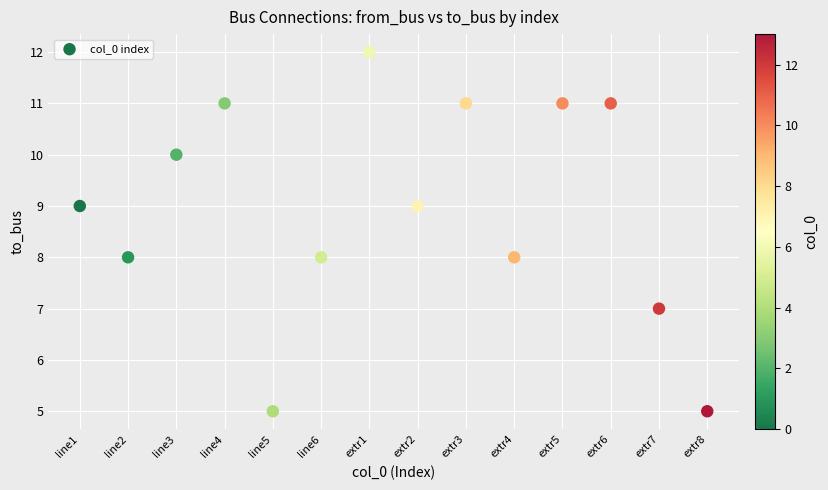

What is the range of Y values (max minus min)?

7